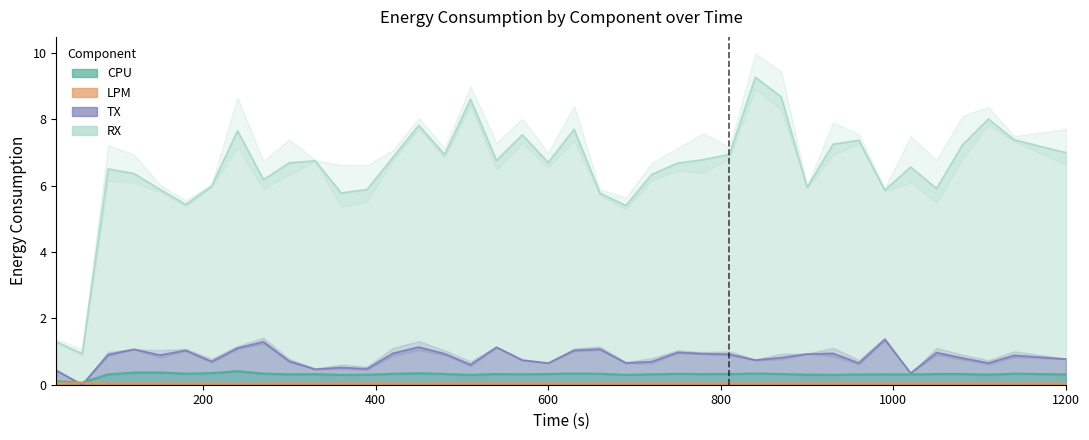

How many times do TX and CPU cross each other?

2